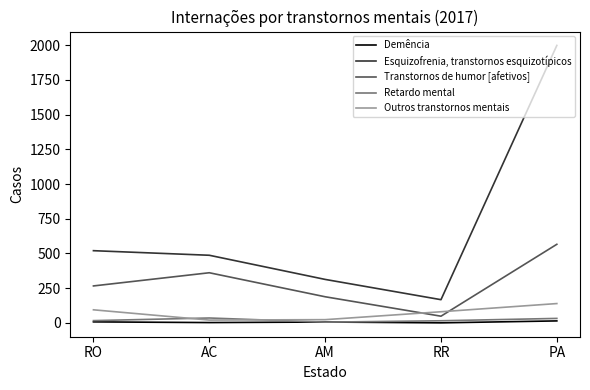

What are all the series names shown in the legend?

Demência, Esquizofrenia, transtornos esquizotípicos, Transtornos de humor [afetivos], Retardo mental, Outros transtornos mentais